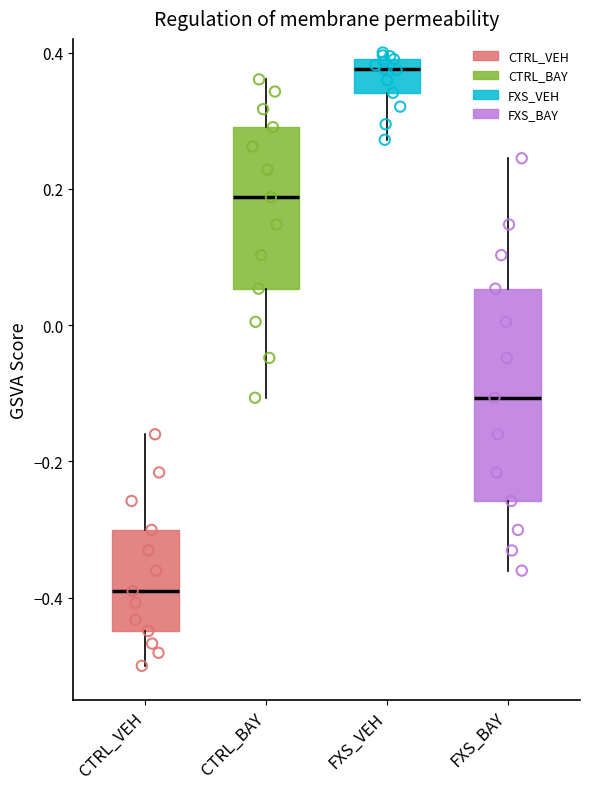

Which box's median line is the highest?

FXS_VEH